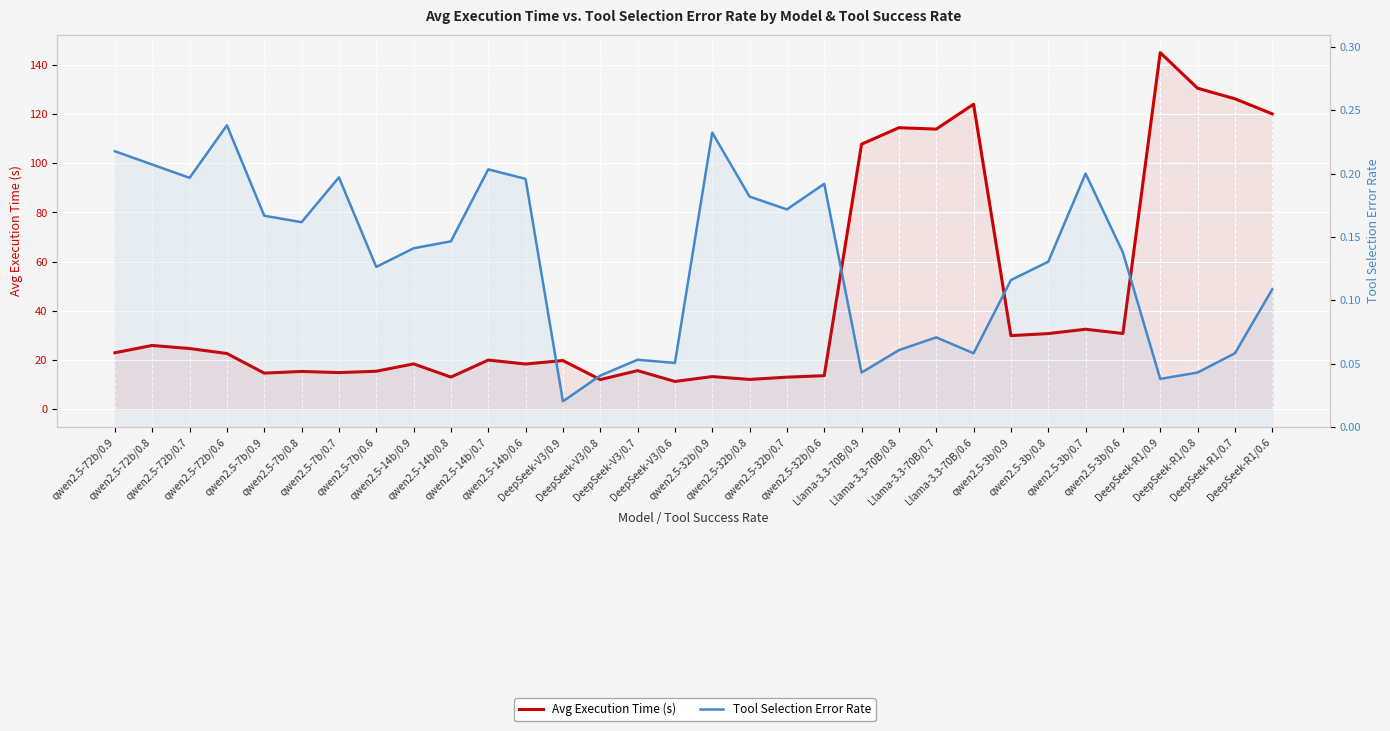

What is the spread (max minus min) of values at qwen2.5-72b/0.7?

24.4